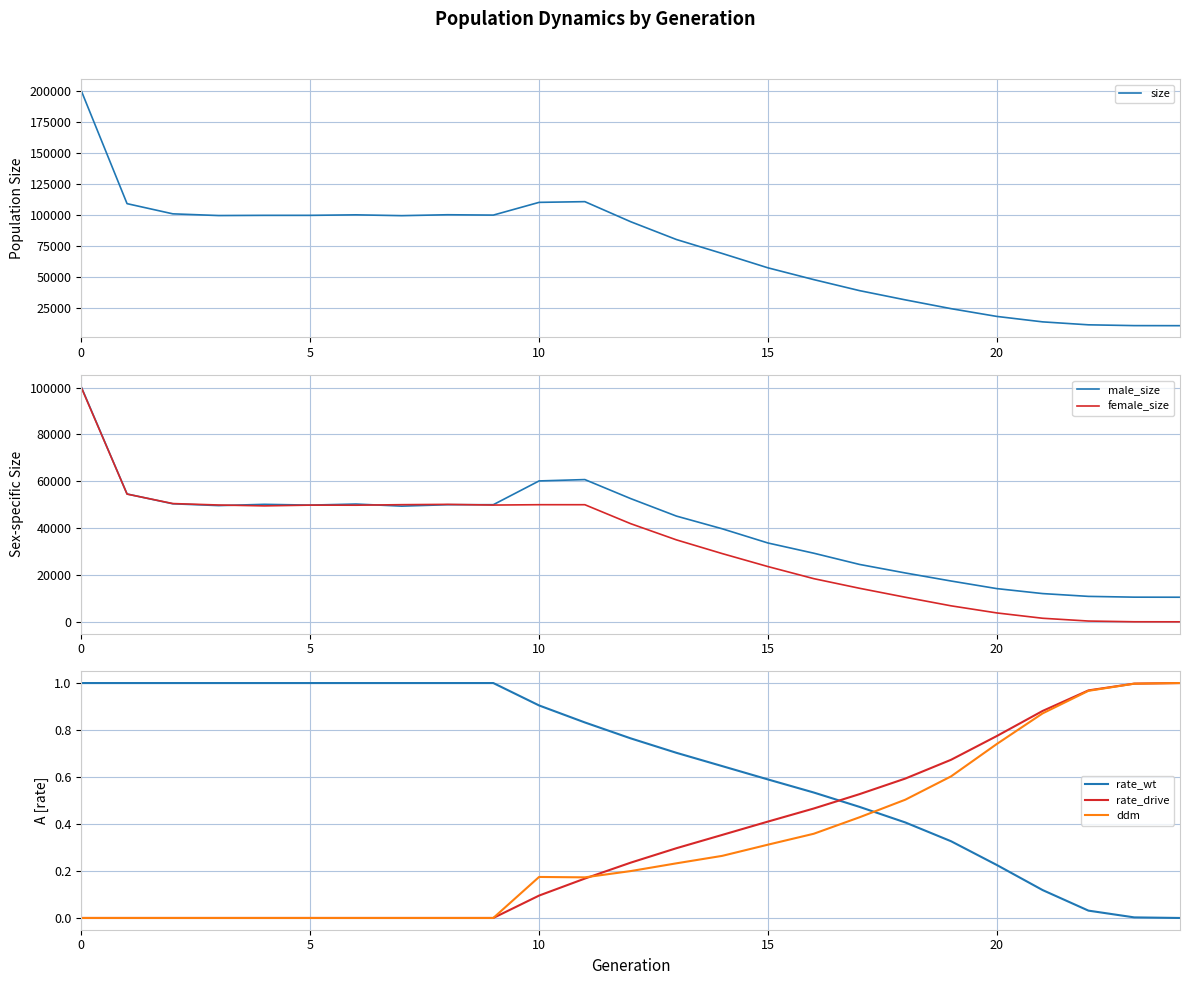

True or false: rate_drive and rate_wt intersect in this chart.

True